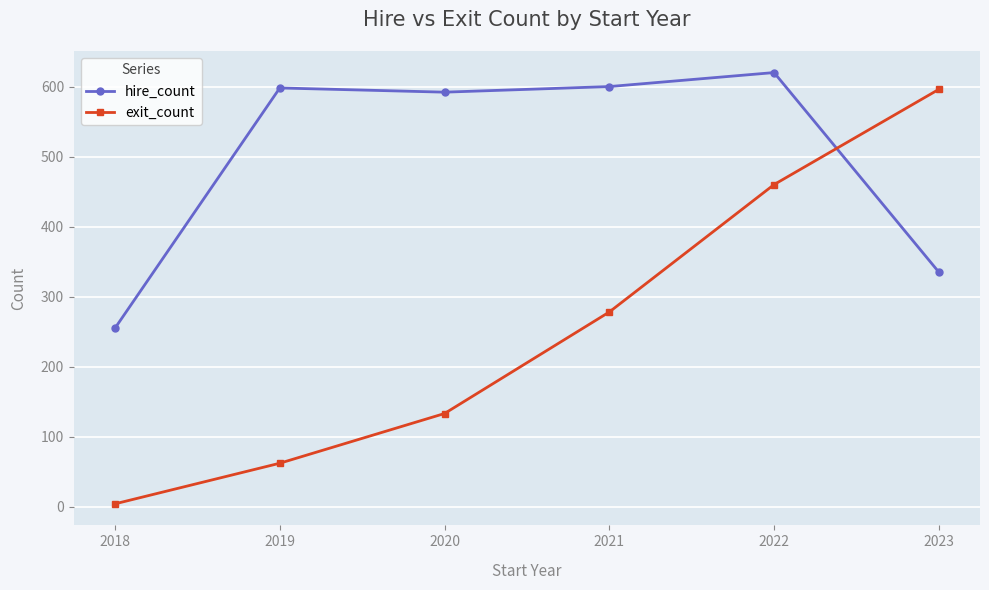

True or false: exit_count has a value of 133 at 2020.

True